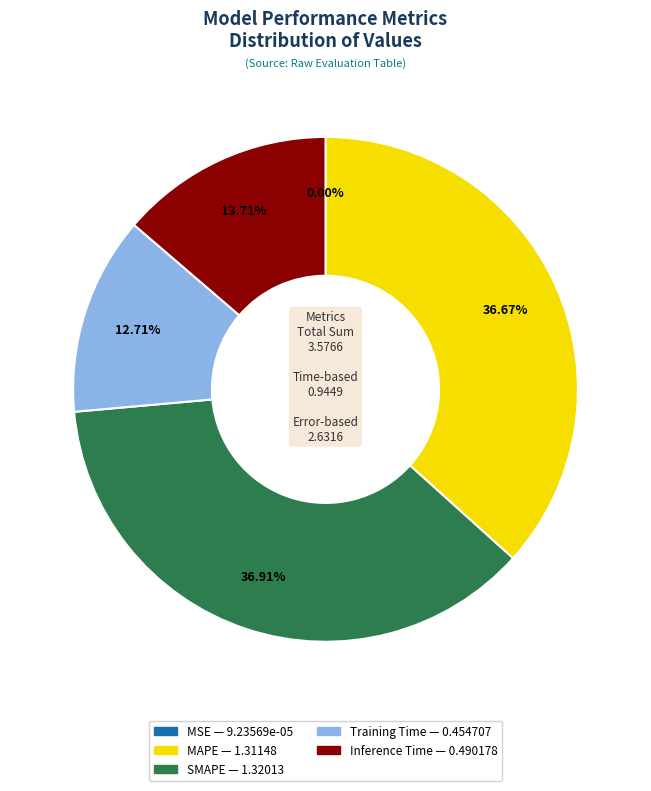

Does MAPE account for over 50% of the chart?

No